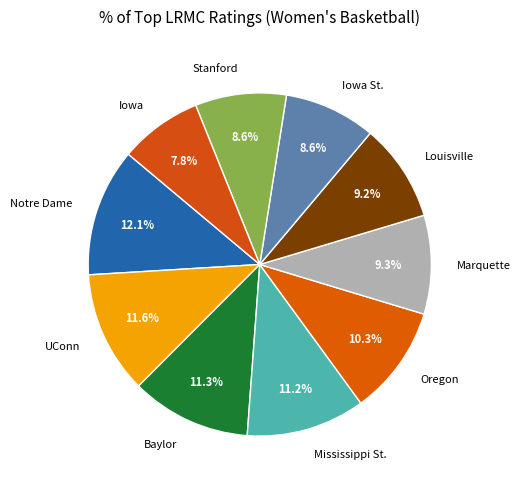

To the nearest percent, what percentage of the pie is Stanford?

9%